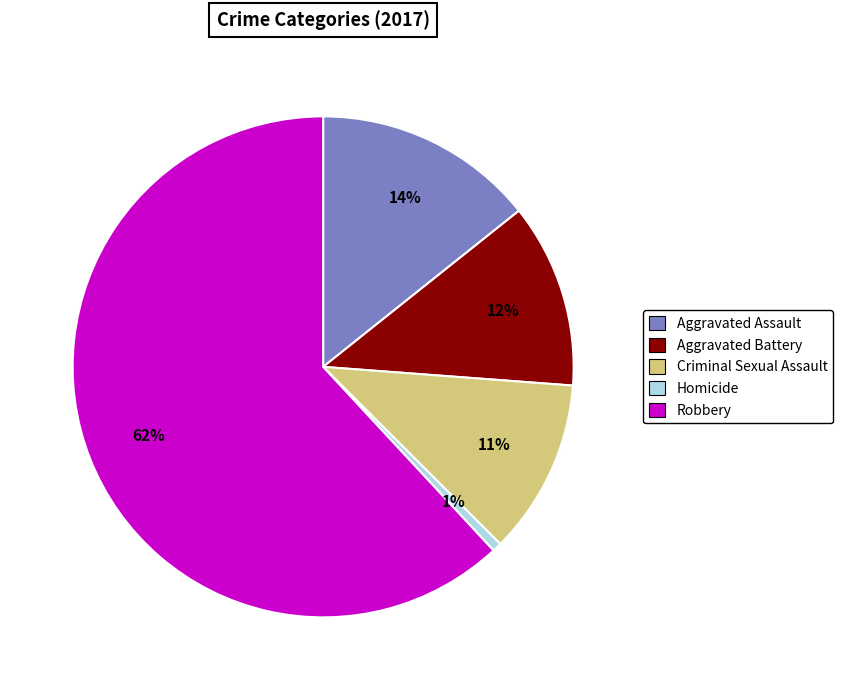

What is the smallest slice in the pie chart?

Homicide